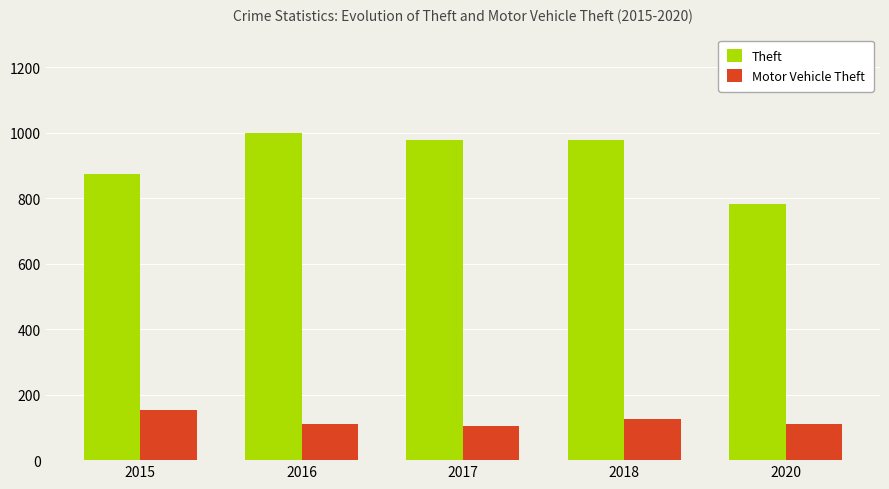

Is it true that Theft equals 977 at 2018?

True